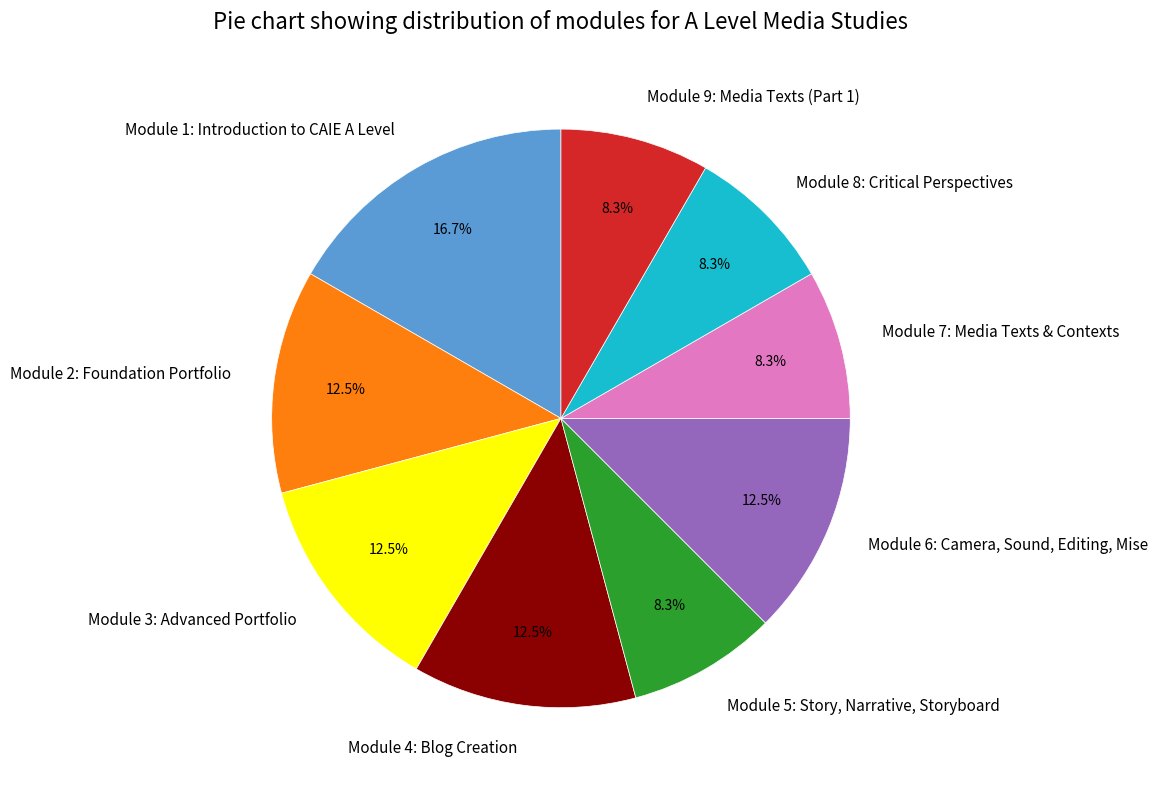

Does any single category account for the majority?

No